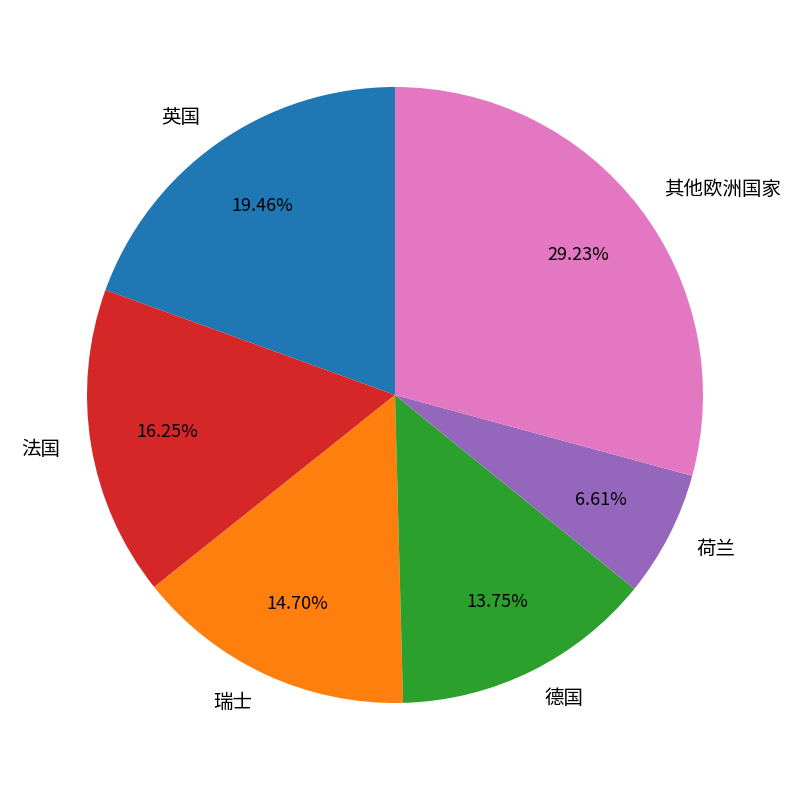

The 法国 slice represents 16% of the pie. True or false?

True